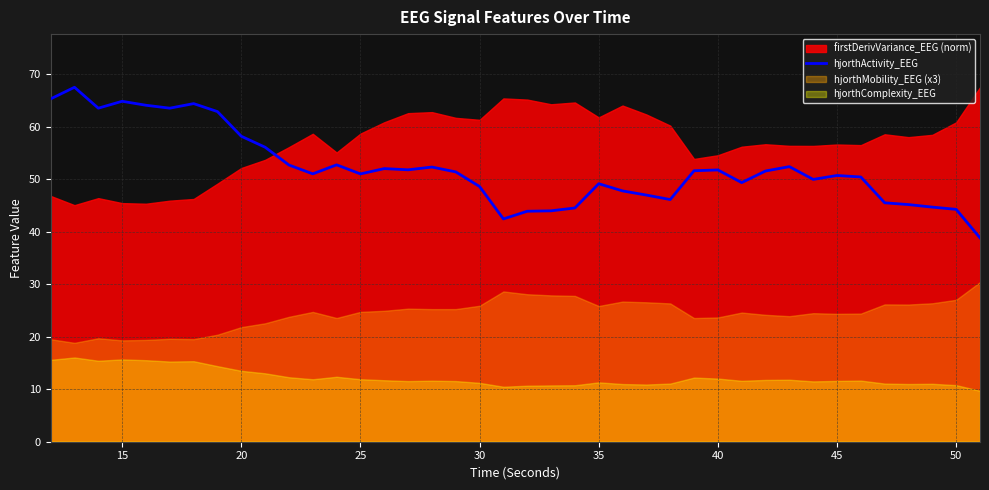

What is the lowest value of the hjorthActivity_EEG series?

38.8